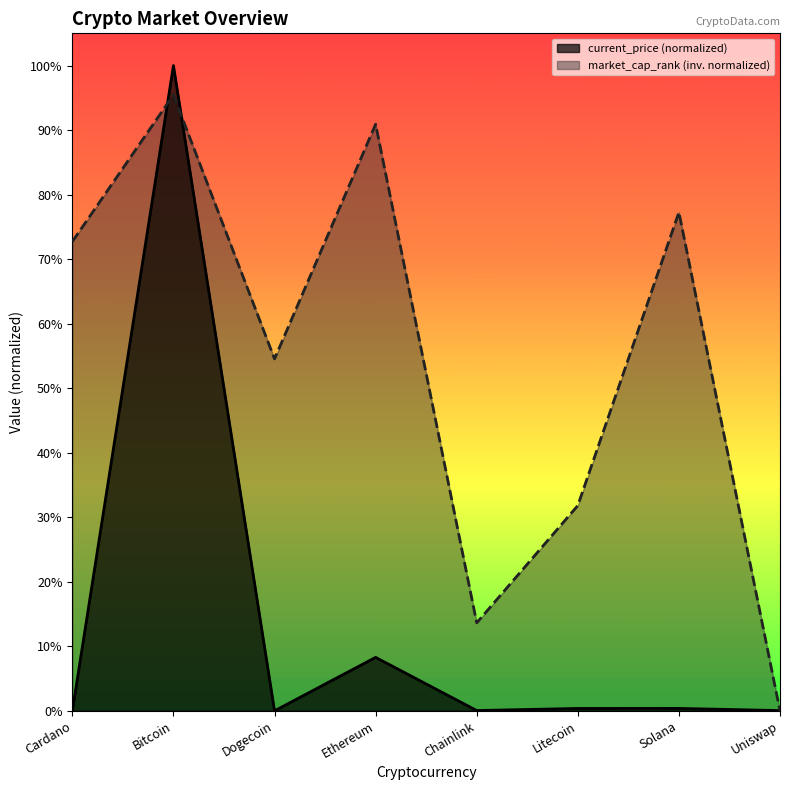

What is the maximum value for current_price?

1.0